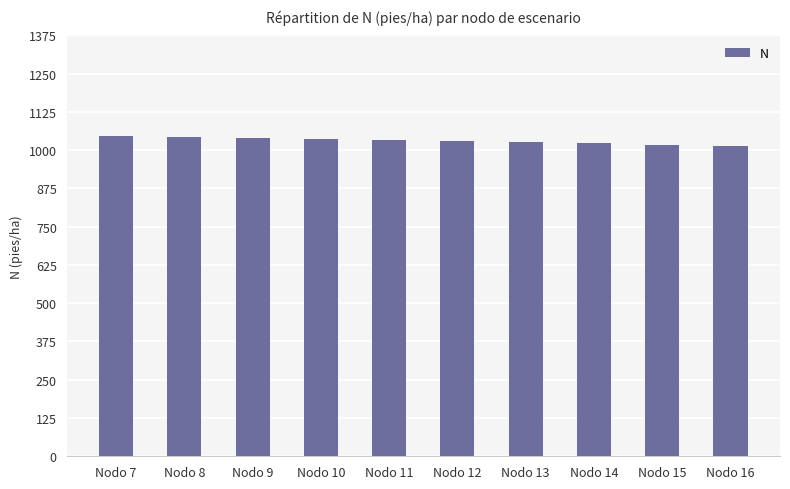

What is the maximum value shown in the chart?

1046.9